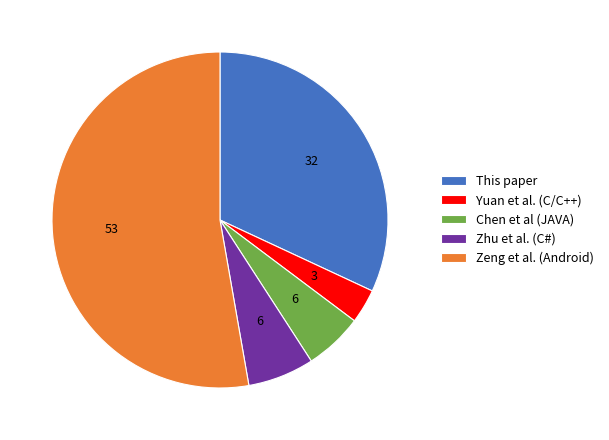

What is the smallest slice in the pie chart?

Yuan et al. (C/C++)